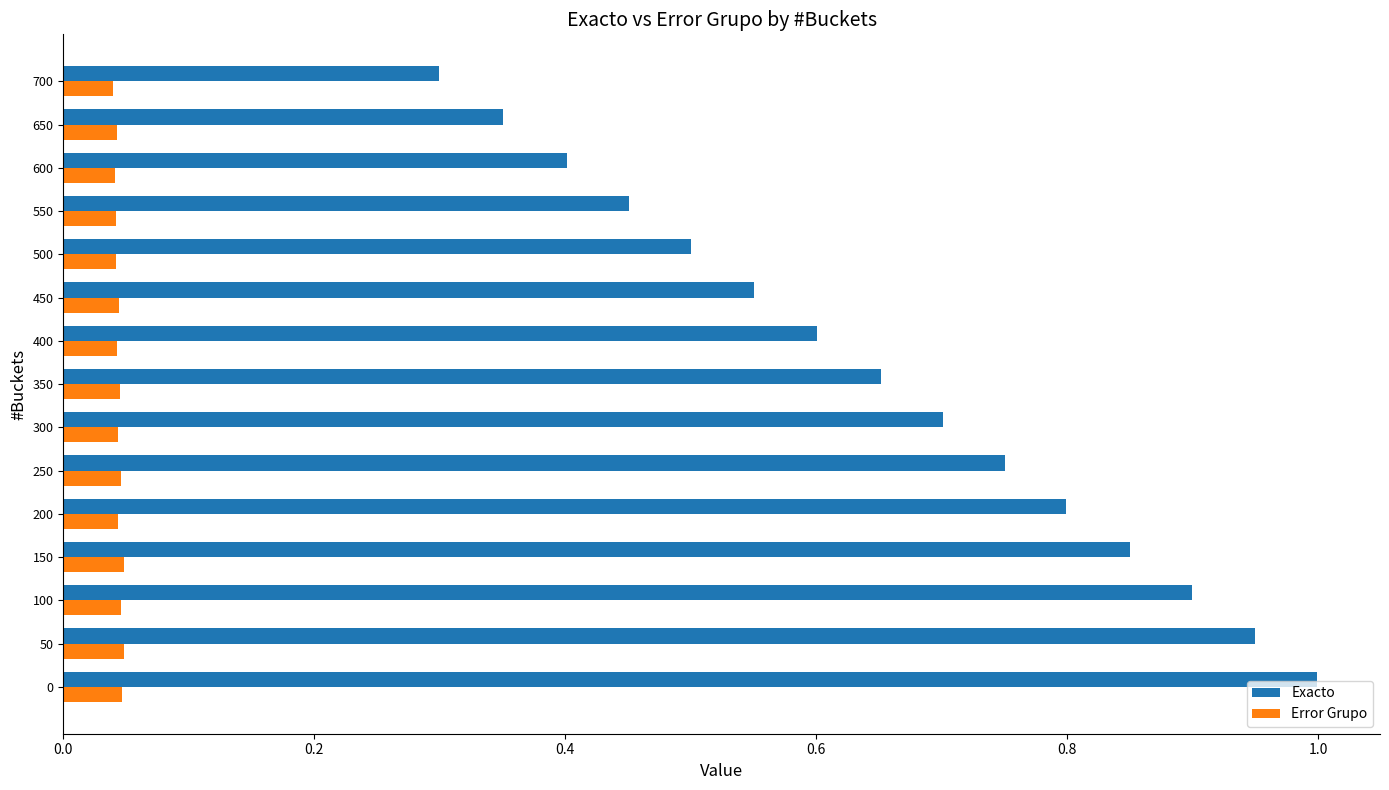

Between 0 and 650, which series saw the biggest shift?

Exacto